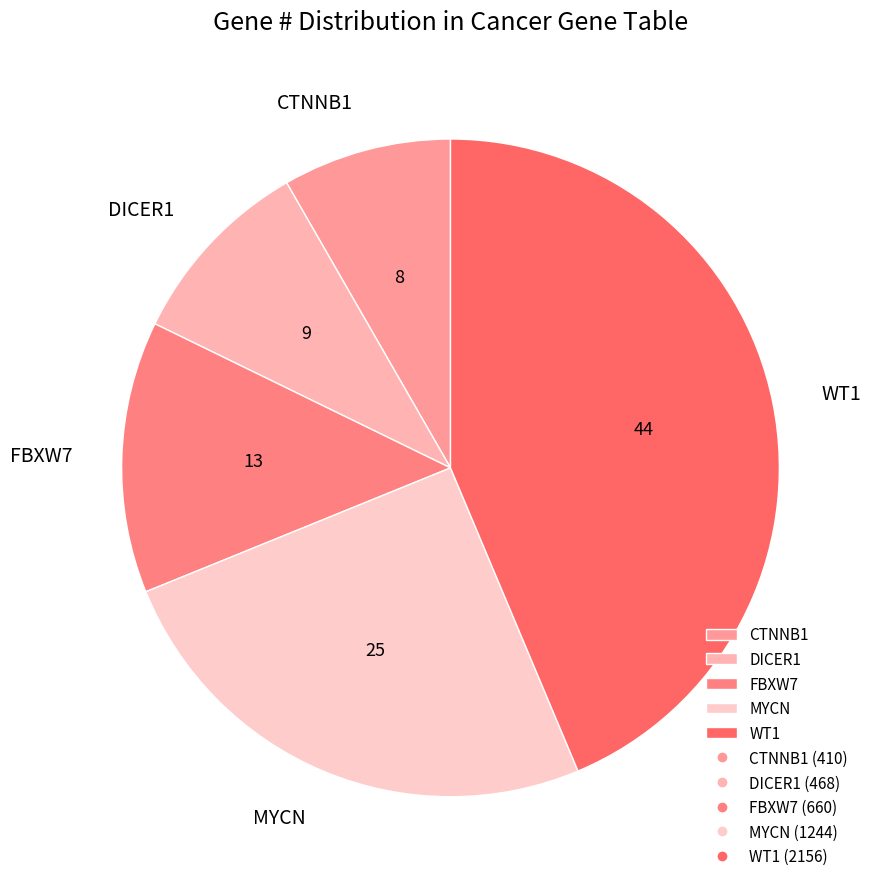

Rank the categories by value from highest to lowest.

WT1, MYCN, FBXW7, DICER1, CTNNB1